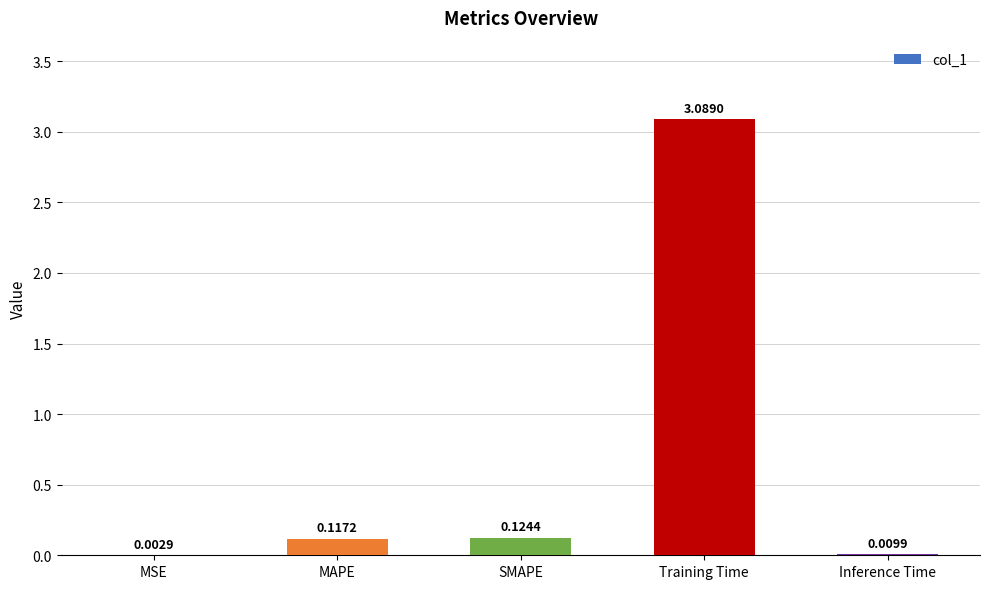

At which label is the value closest to 1?

SMAPE